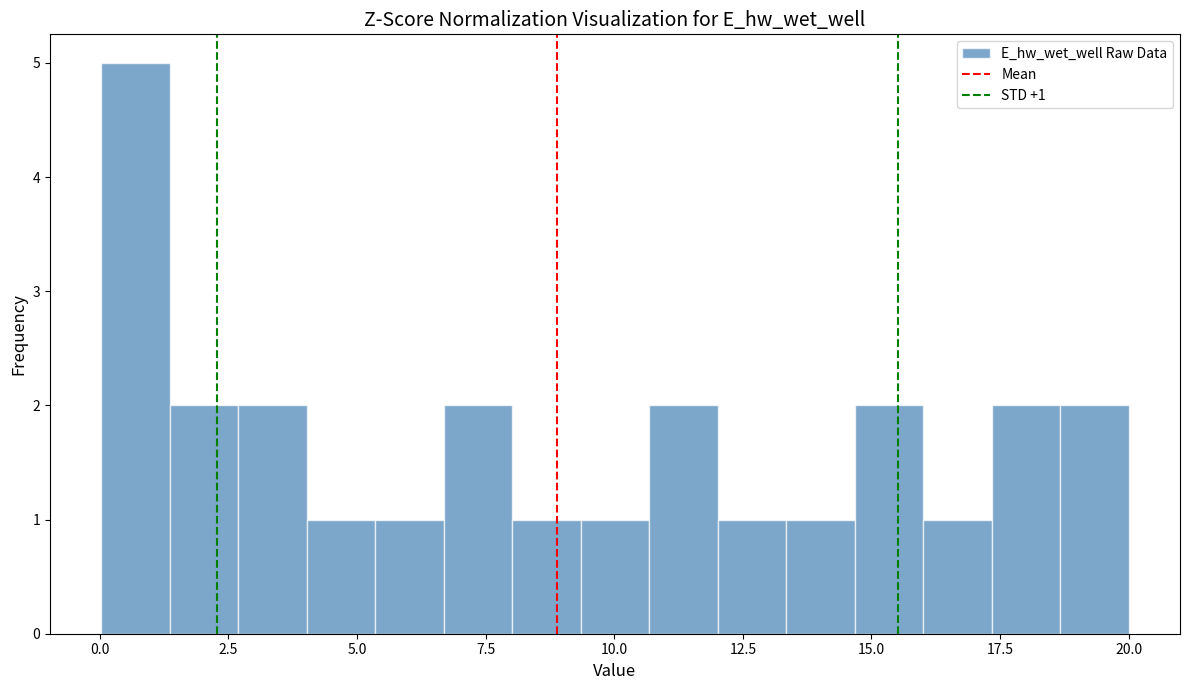

Read against the x-axis, roughly where is the centre of the tallest bar?

0.5